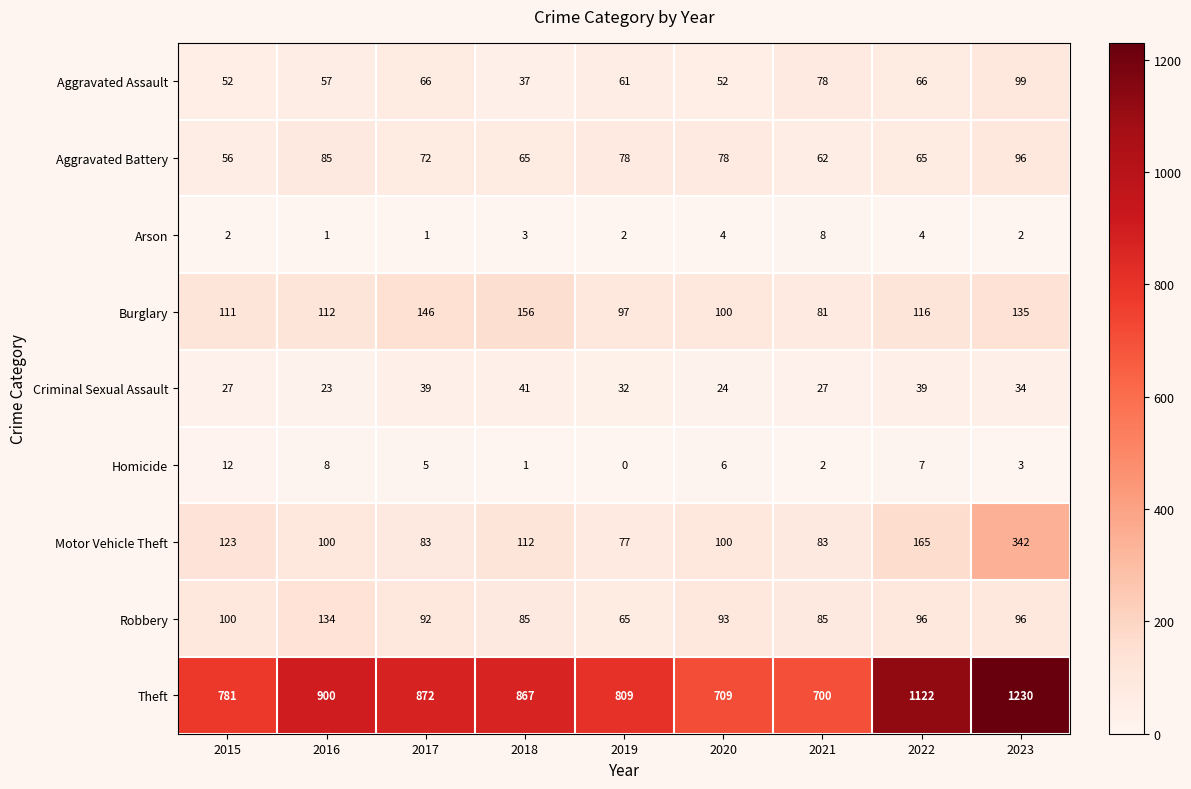

What is the total value across all series at 2016?

1420